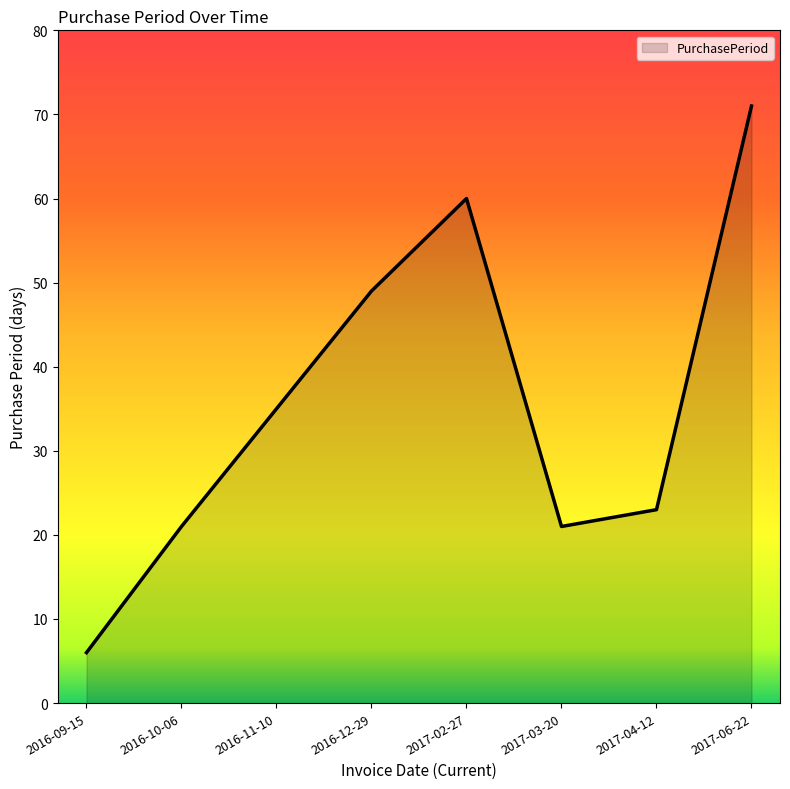

True or false: the data shows 10 at 2016-11-10.

False